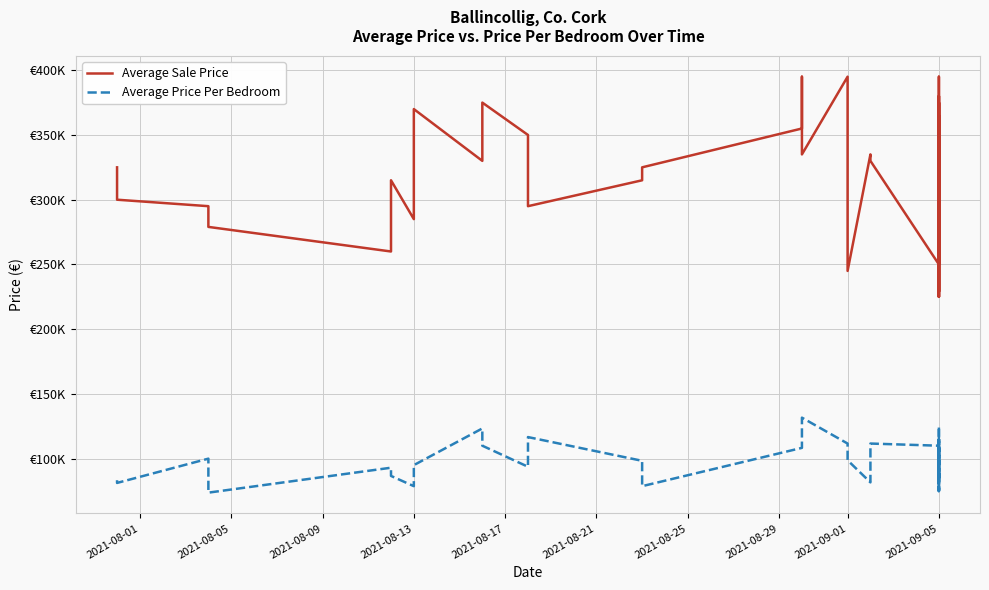

What are all the series names shown in the legend?

Average Sale Price, Average Price Per Bedroom